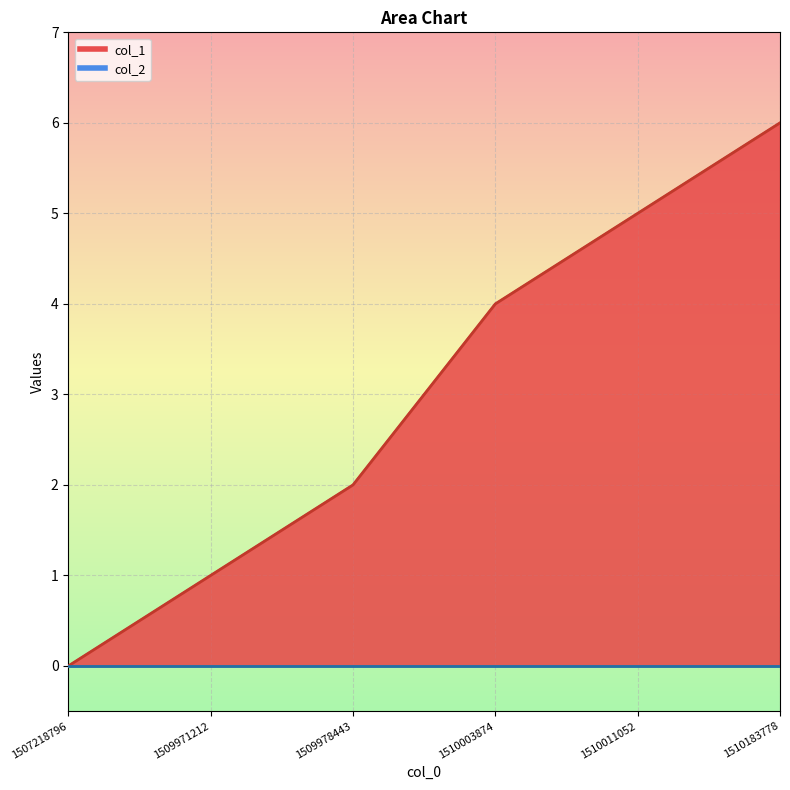

List the labels in order of value, largest first.

1510183778, 1510011052, 1510003874, 1509978443, 1509971212, 1507218796